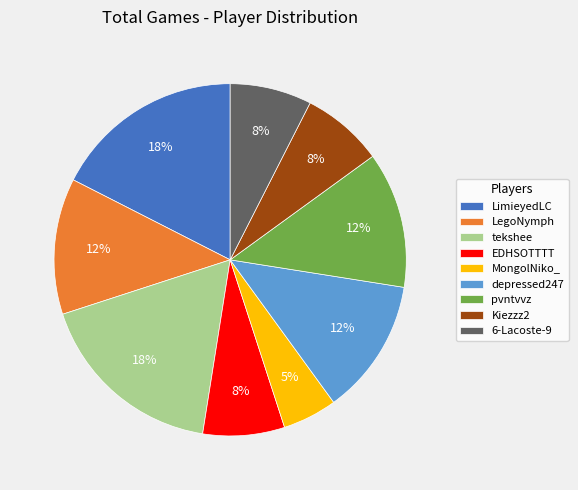

What is the smallest slice in the pie chart?

MongolNiko_